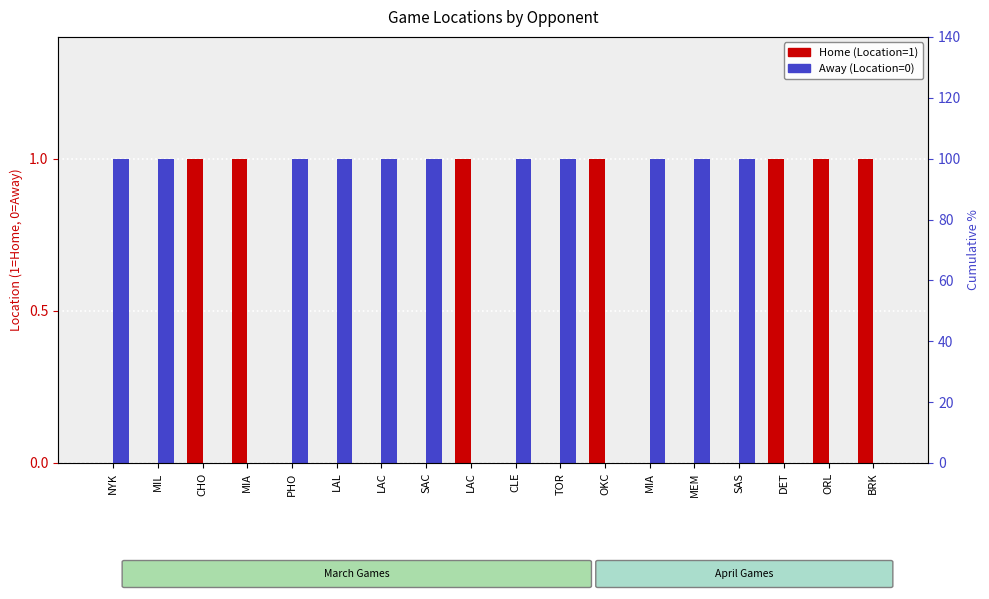

Is the value of Away (Location=0) at CHO greater than the value of Home (Location=1) at LAC?

No